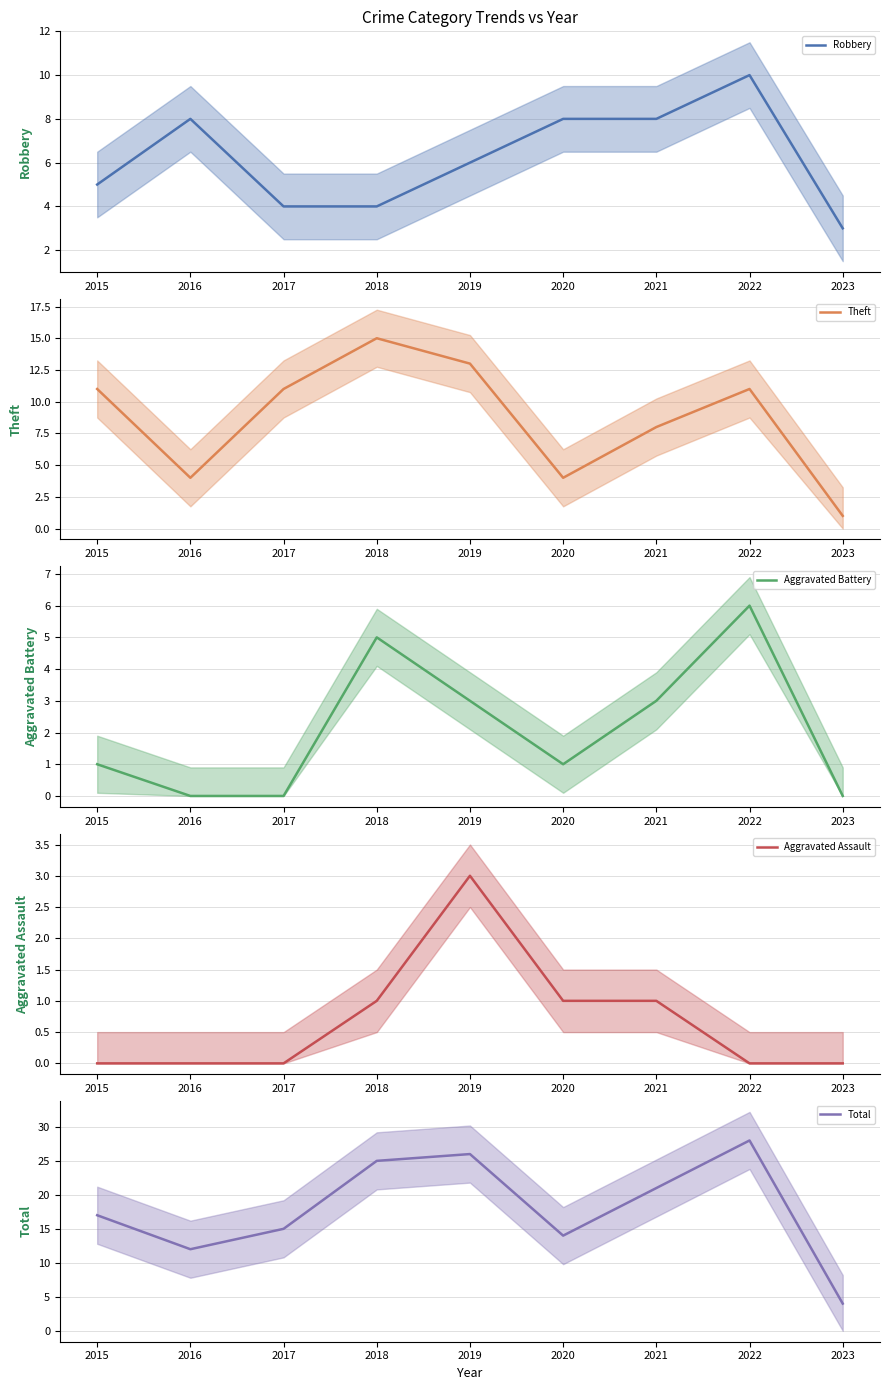

At which label does Robbery (mean) reach its minimum?

2023